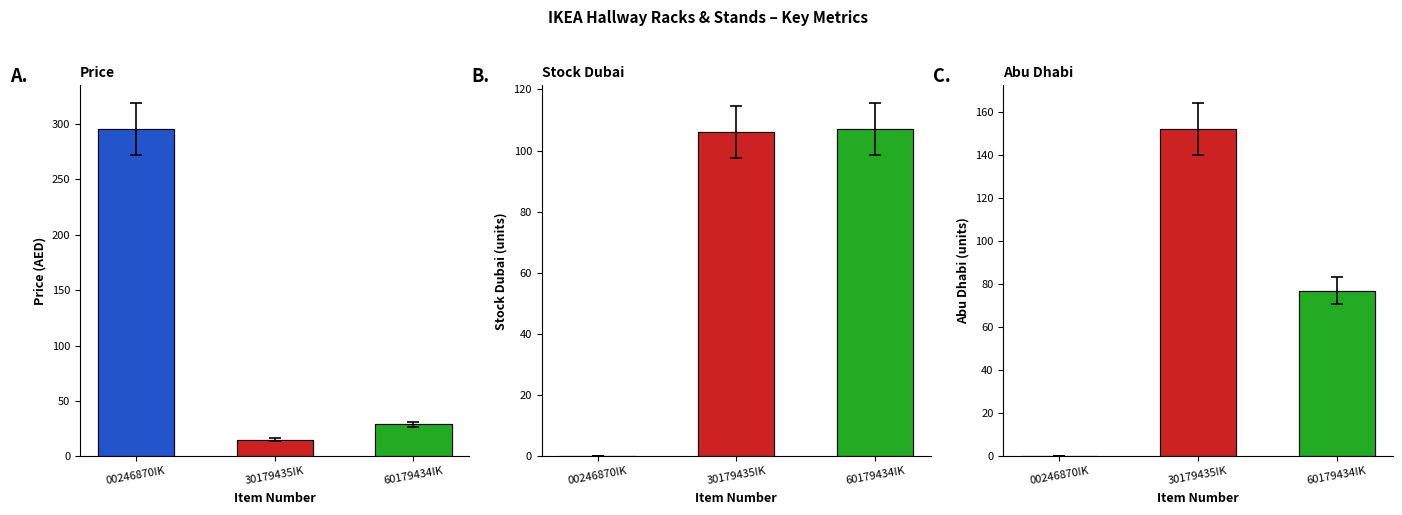

What position from the right is 30179435IK?

2